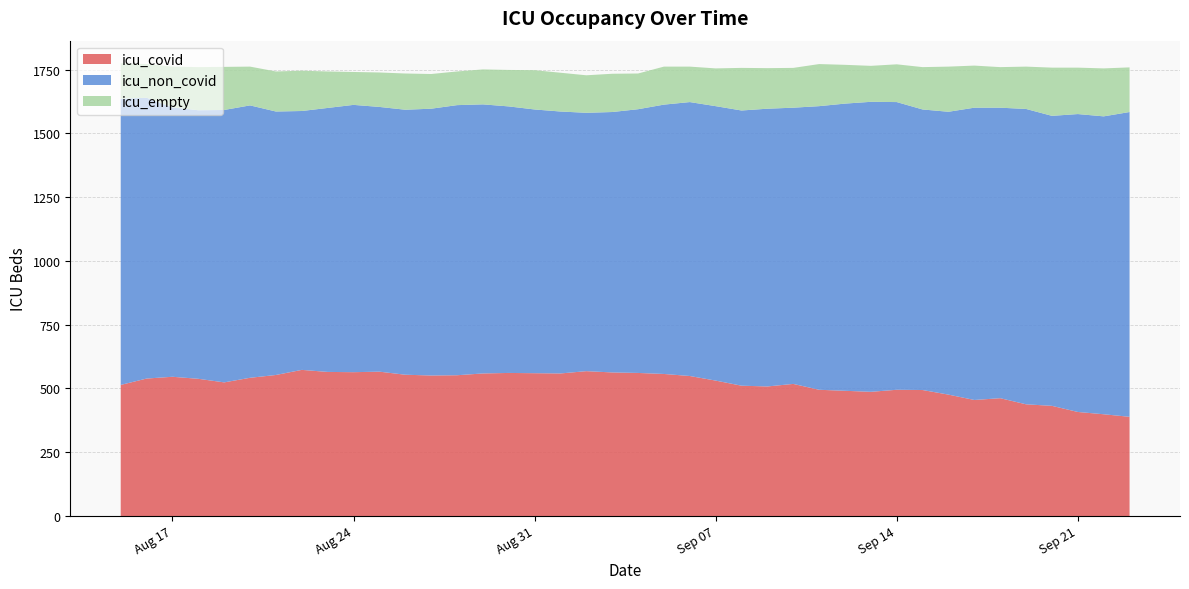

Reading left to right, what are all the values shown in this chart?

icu_covid: 514	539	546	538	524	542	553	573	565	564	566	554	551	552	559	561	560	559	568	563	561	557	549	531	511	508	518	495	491	487	495	494	476	455	462	438	432	408	399	389
icu_non_covid: 1122	1101	1056	1053	1068	1068	1033	1015	1035	1048	1038	1039	1046	1059	1055	1045	1034	1027	1013	1021	1034	1056	1074	1076	1079	1089	1083	1112	1126	1137	1128	1100	1109	1146	1139	1158	1137	1168	1168	1195
icu_empty: 139	132	160	169	169	152	157	158	143	129	135	142	136	132	137	143	154	152	147	150	140	149	139	148	167	159	156	165	152	141	148	166	177	165	159	166	189	182	188	175